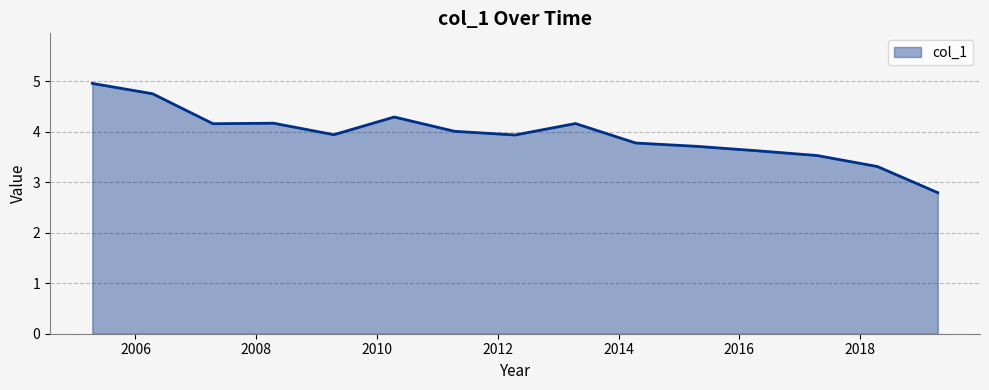

What is the minimum value shown in the chart?

2.8